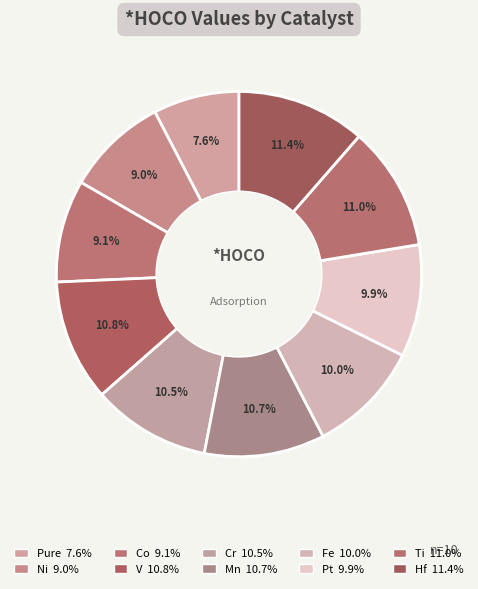

Rank the categories by value from highest to lowest.

Hf, Ti, V, Mn, Cr, Fe, Pt, Co, Ni, Pure